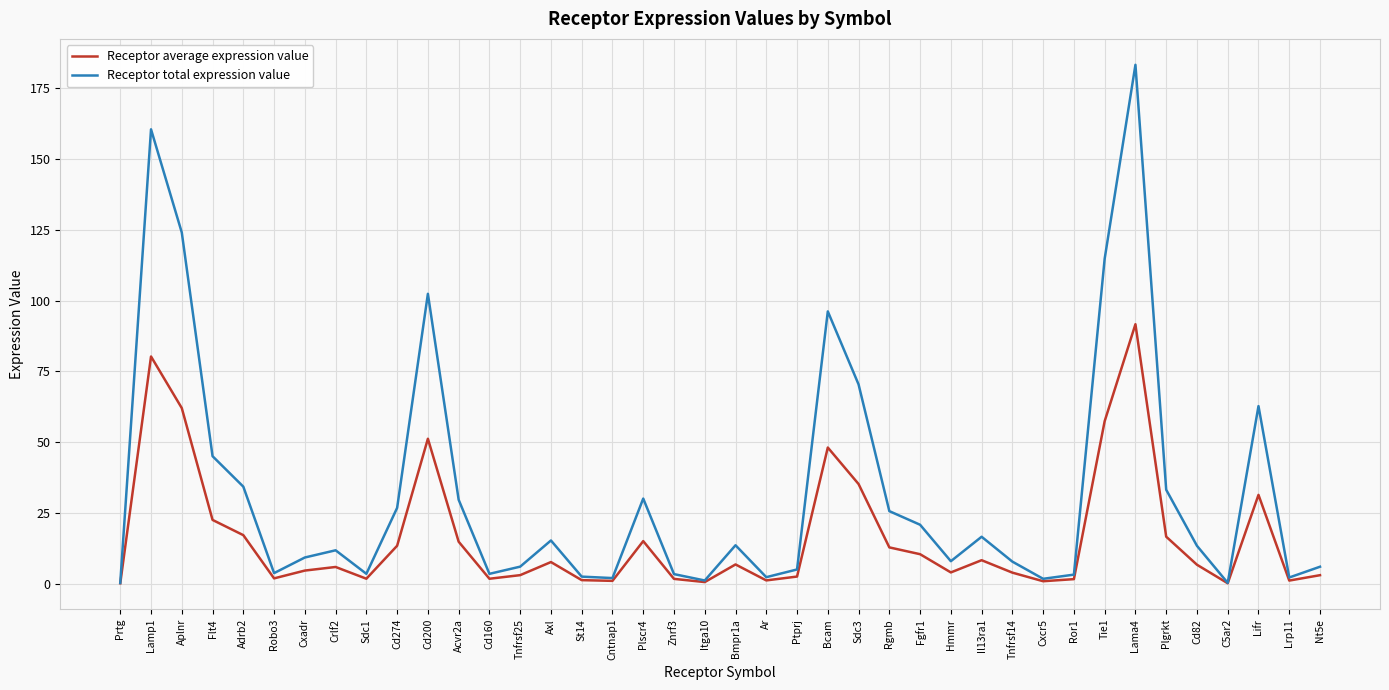

Which series has the widest spread of values?

Receptor total expression value